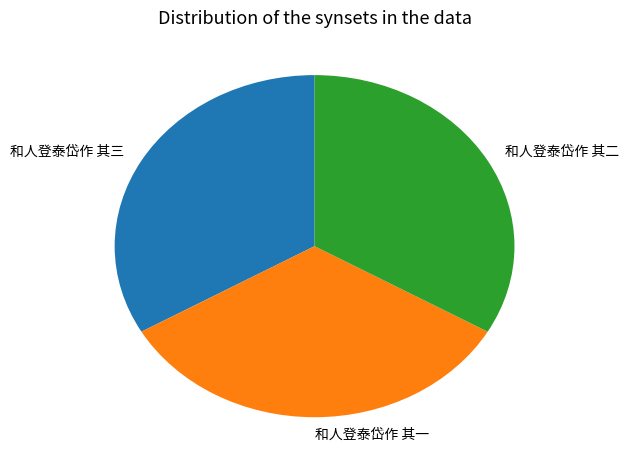

Does any single category account for the majority?

No